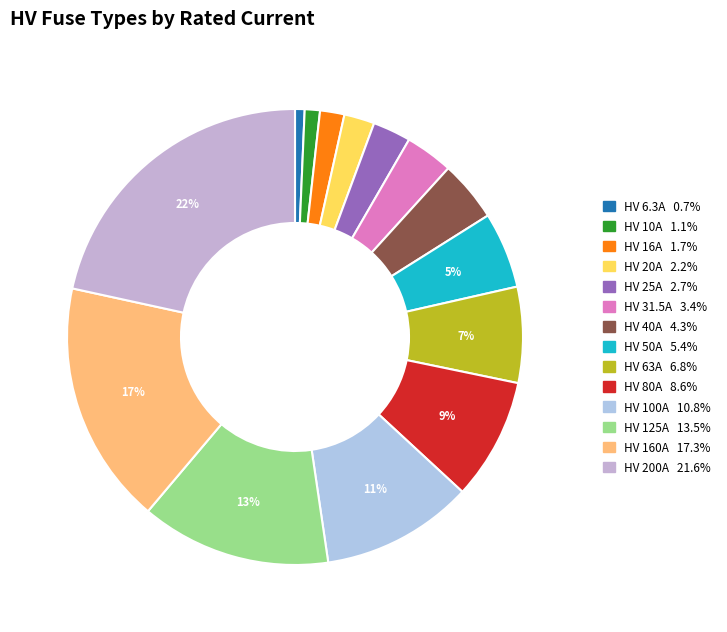

True or false: HV 25A accounts for 3% of the total.

True